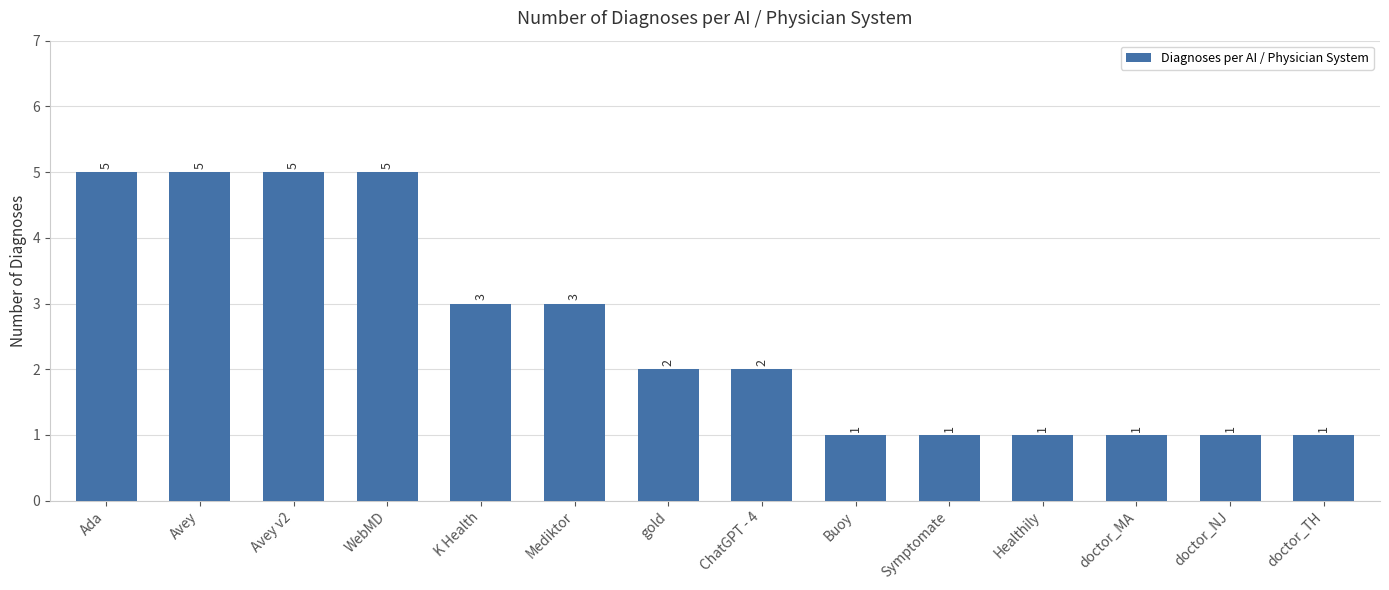

Count the number of data series in this chart.

1